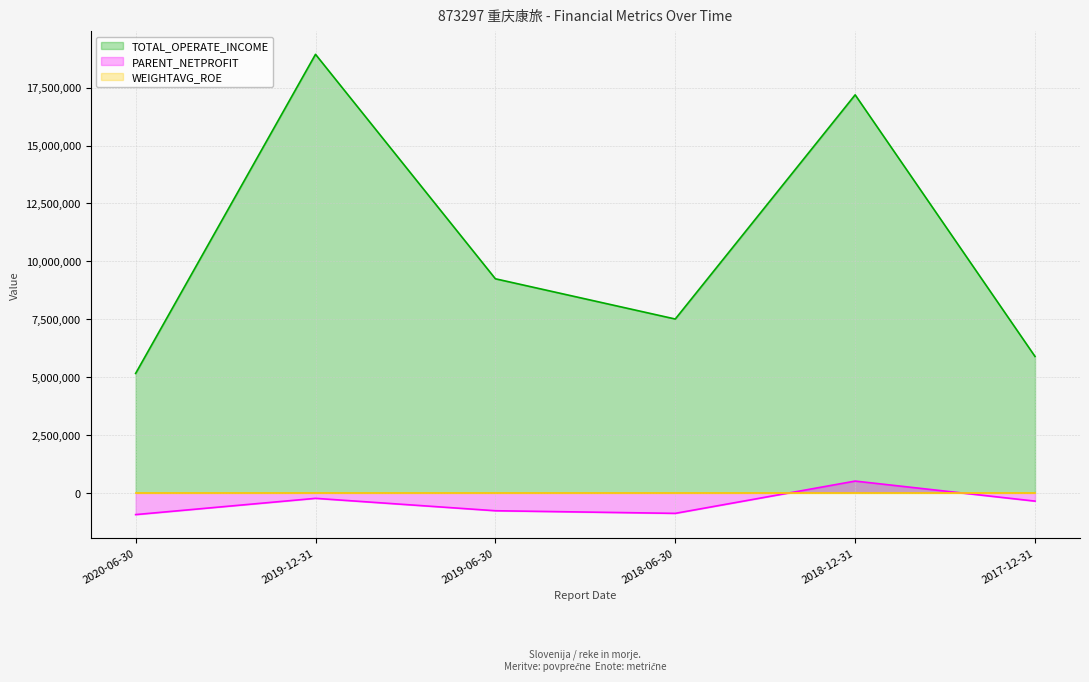

Reading left to right, list all the values displayed in this chart.

TOTAL_OPERATE_INCOME: 5153205.9	18940127.5	9242269.8	7503731.8	17189711.0	5885777.8
PARENT_NETPROFIT: -946004.8	-243587.4	-779379.1	-892487.8	502393.7	-363901.7
WEIGHTAVG_ROE: -1.8	-0.5	-1.5	-2.4	1.1	-1.9